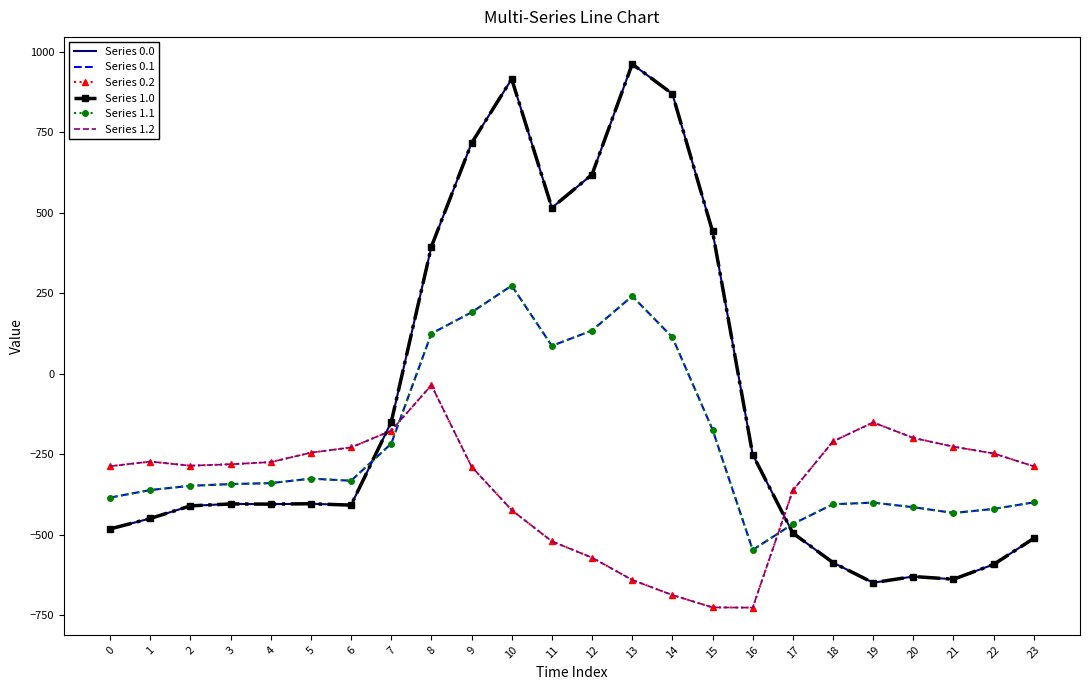

Reading left to right, transcribe all the data shown in this chart.

Series 0.0: 0=-482.0	1=-449.5	2=-410.3	3=-404.4	4=-404.9	5=-403.8	6=-408.0	7=-150.1	8=395.3	9=716.9	10=916.2	11=516.0	12=619.4	13=962.7	14=870.3	15=443.0	16=-250.9	17=-494.8	18=-586.7	19=-649.2	20=-629.9	21=-638.4	22=-592.3	23=-511.3
Series 0.1: 0=-384.6	1=-361.1	2=-347.9	3=-342.7	4=-339.6	5=-325.7	6=-332.2	7=-217.1	8=125.2	9=191.1	10=274.1	11=87.0	12=134.6	13=241.5	14=113.7	15=-173.1	16=-547.3	17=-466.6	18=-405.4	19=-400.2	20=-414.5	21=-432.4	22=-419.9	23=-399.4
Series 0.2: 0=-287.1	1=-272.7	2=-285.5	3=-281.0	4=-274.4	5=-245.0	6=-228.8	7=-176.6	8=-35.3	9=-288.5	10=-423.5	11=-520.6	12=-571.2	13=-640.4	14=-687.4	15=-725.8	16=-726.6	17=-362.4	18=-210.0	19=-151.0	20=-199.2	21=-226.4	22=-247.4	23=-287.5
Series 1.0: 0=-482.0	1=-449.5	2=-410.3	3=-404.4	4=-404.9	5=-403.8	6=-408.0	7=-150.1	8=395.3	9=716.9	10=916.2	11=516.0	12=619.4	13=962.7	14=870.3	15=443.0	16=-250.9	17=-494.8	18=-586.7	19=-649.2	20=-629.9	21=-638.4	22=-592.3	23=-511.3
Series 1.1: 0=-384.6	1=-361.1	2=-347.9	3=-342.7	4=-339.6	5=-325.7	6=-332.2	7=-217.1	8=125.2	9=191.1	10=274.1	11=87.0	12=134.6	13=241.5	14=113.7	15=-173.1	16=-547.3	17=-466.6	18=-405.4	19=-400.2	20=-414.5	21=-432.4	22=-419.9	23=-399.4
Series 1.2: 0=-287.1	1=-272.7	2=-285.5	3=-281.0	4=-274.4	5=-245.0	6=-228.8	7=-176.6	8=-35.3	9=-288.5	10=-423.5	11=-520.6	12=-571.2	13=-640.4	14=-687.4	15=-725.8	16=-726.6	17=-362.4	18=-210.0	19=-151.0	20=-199.2	21=-226.4	22=-247.4	23=-287.5